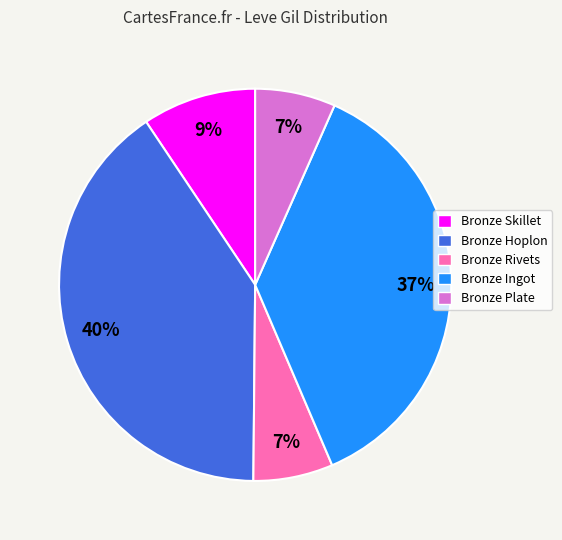

True or false: Bronze Skillet accounts for 1% of the total.

False